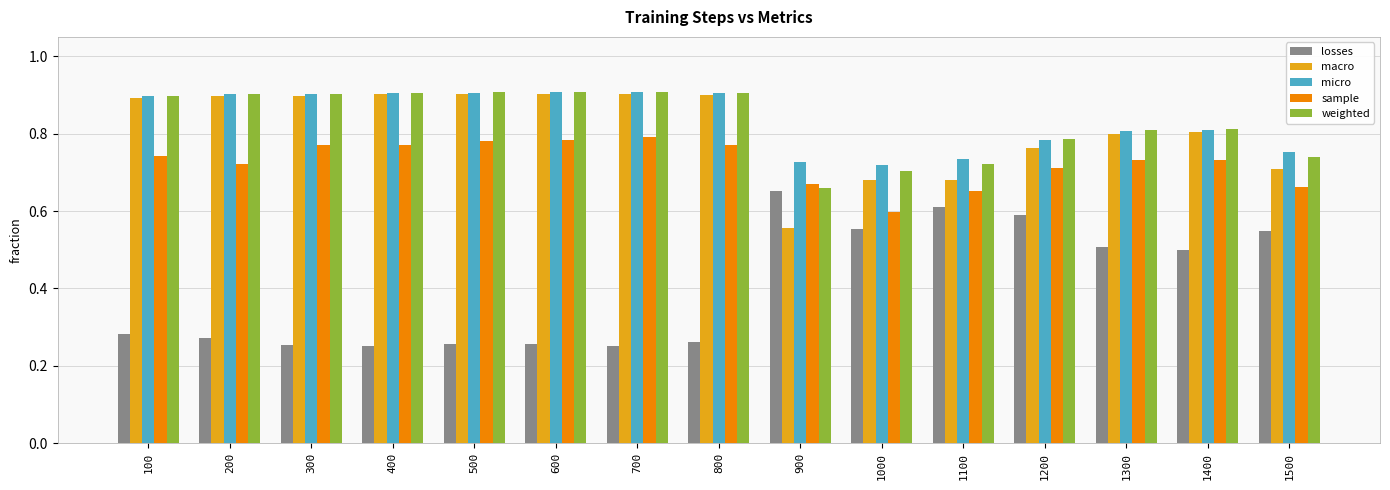

What is the maximum value shown in the chart?

0.9